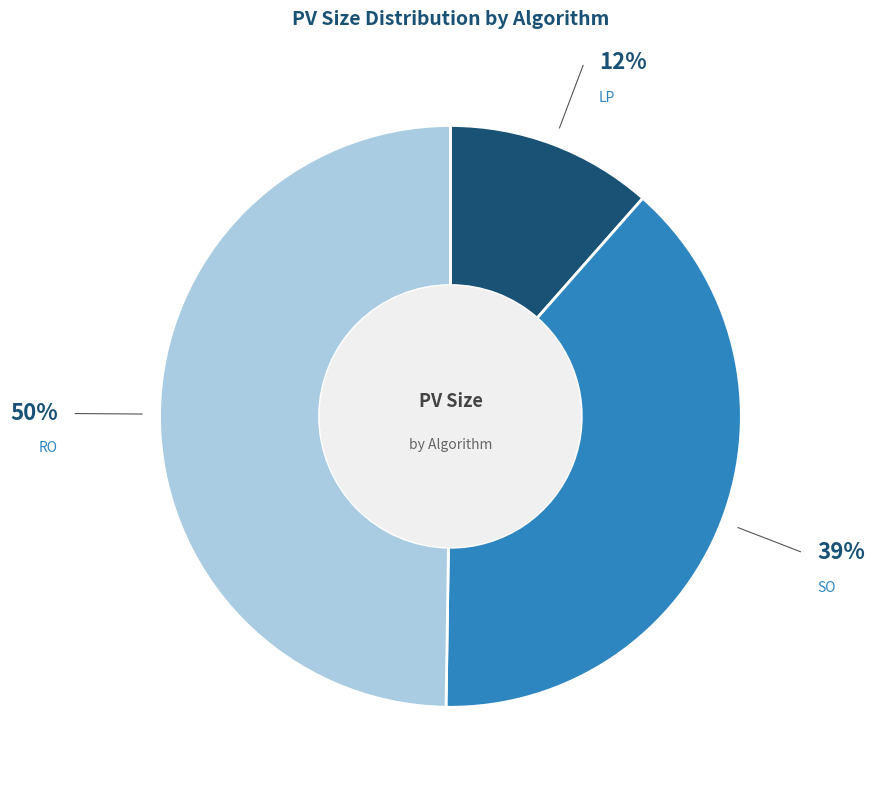

To the nearest percent, what is the average slice percentage?

33%